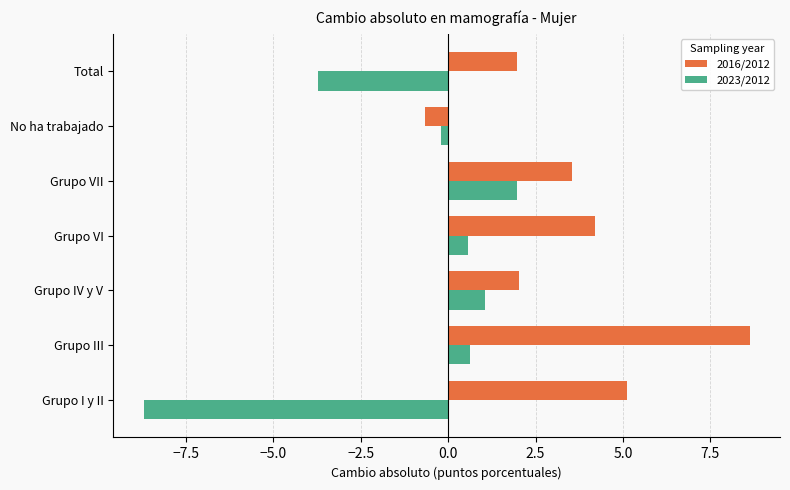

The value of 2023/2012 at Grupo VII is 2.0. True or false?

True